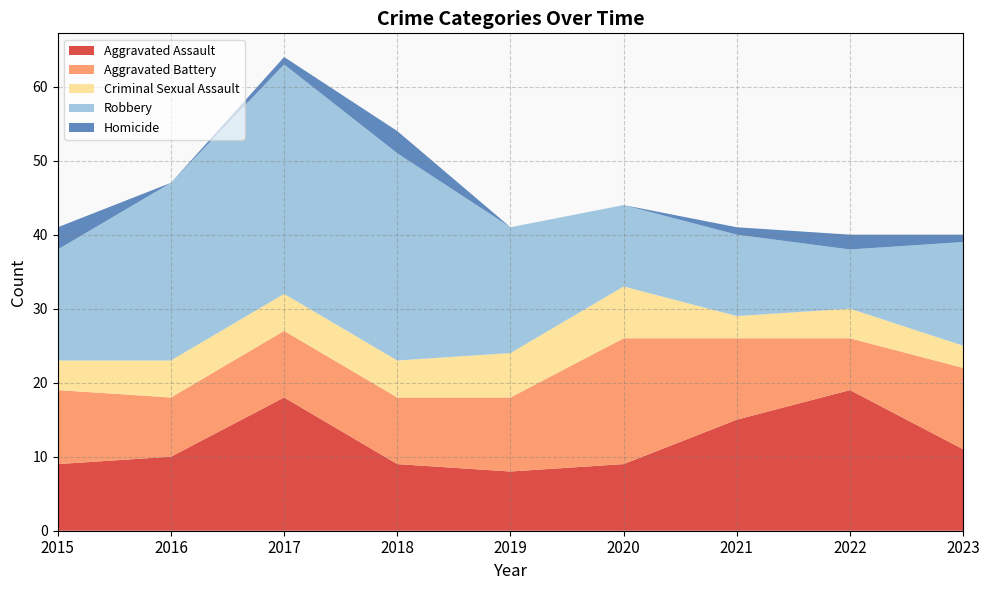

Reading right to left, extract all data points from this chart.

Aggravated Assault: 11	19	15	9	8	9	18	10	9
Aggravated Battery: 11	7	11	17	10	9	9	8	10
Criminal Sexual Assault: 3	4	3	7	6	5	5	5	4
Robbery: 14	8	11	11	17	28	31	24	15
Homicide: 1	2	1	0	0	3	1	0	3